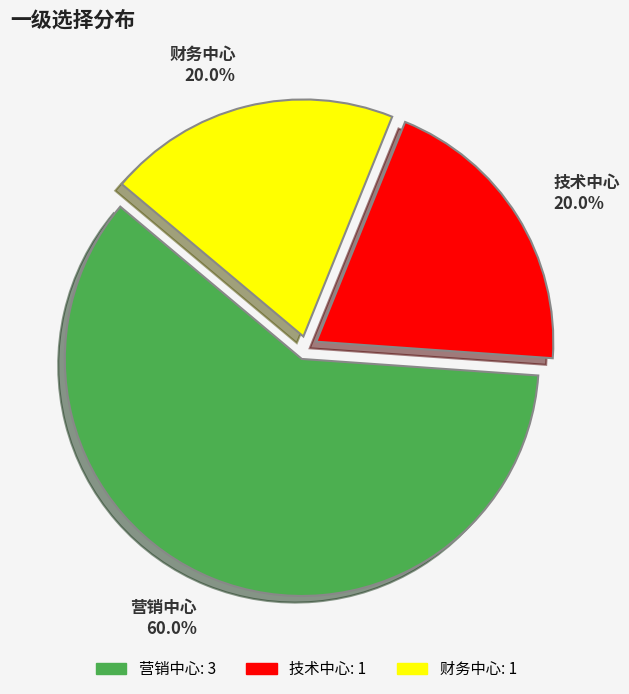

How many segments does this pie chart have?

3